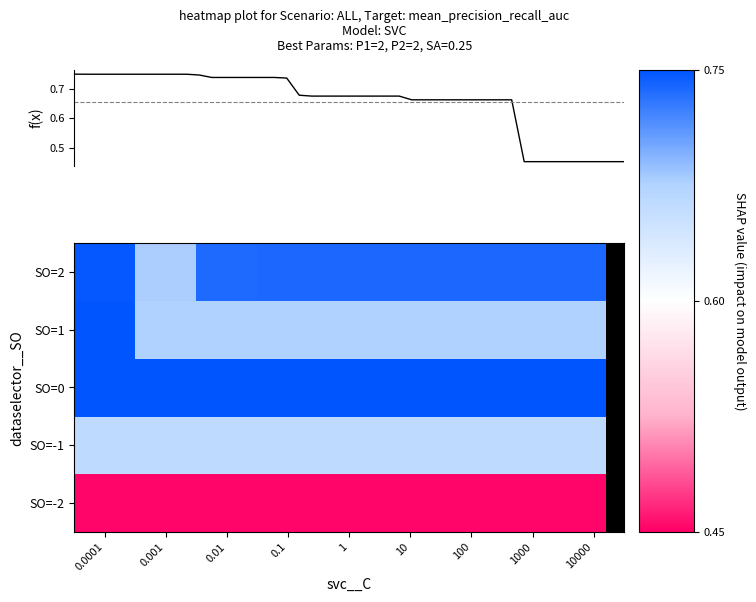

Which category has the lowest value across all series?

0.0001